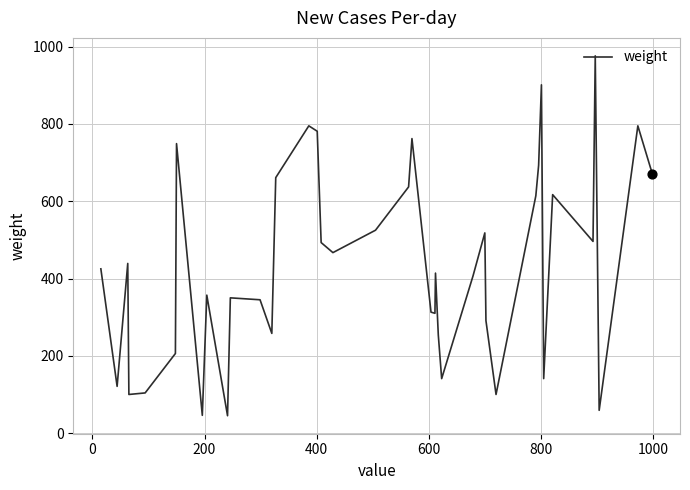

What is the greatest value displayed?

976